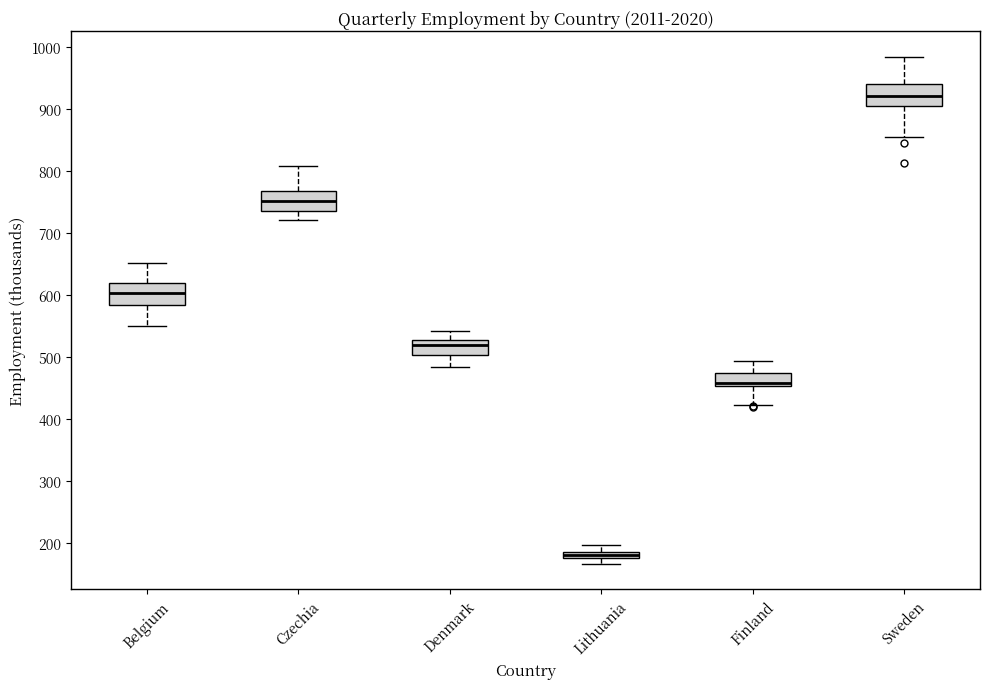

Where does the median line of the box for Sweden sit on the y-axis? The values are not printed on the chart, so give them approximately, as read against the axis.

920